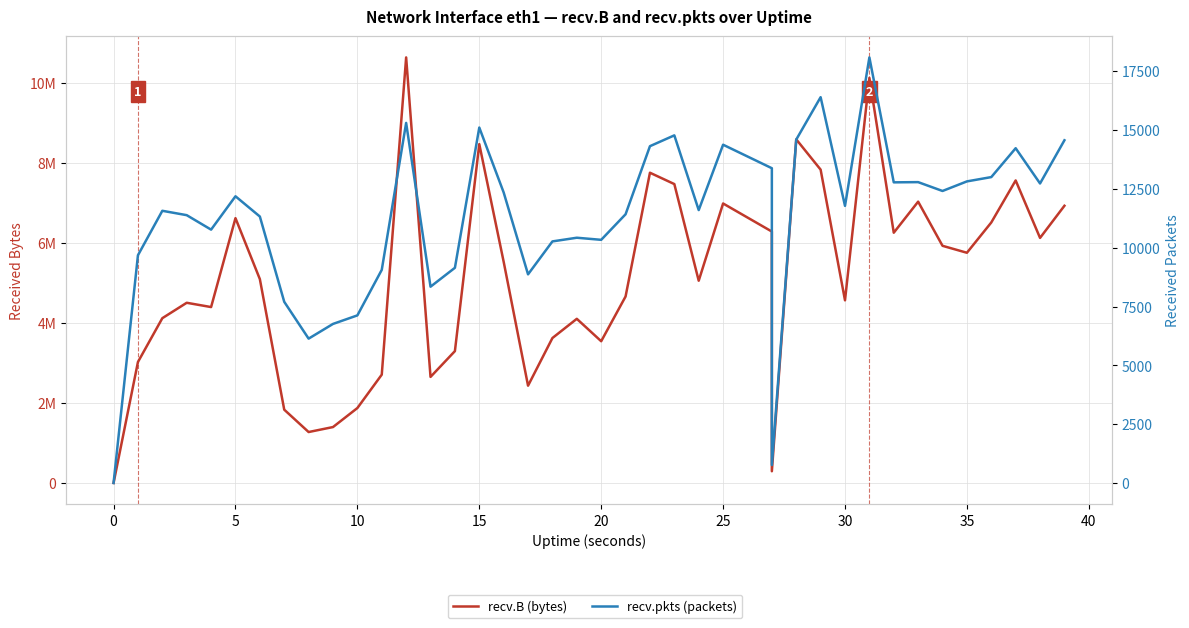

List the series in order of their overall mean, lowest first.

recv.pkts (packets), recv.B (bytes)